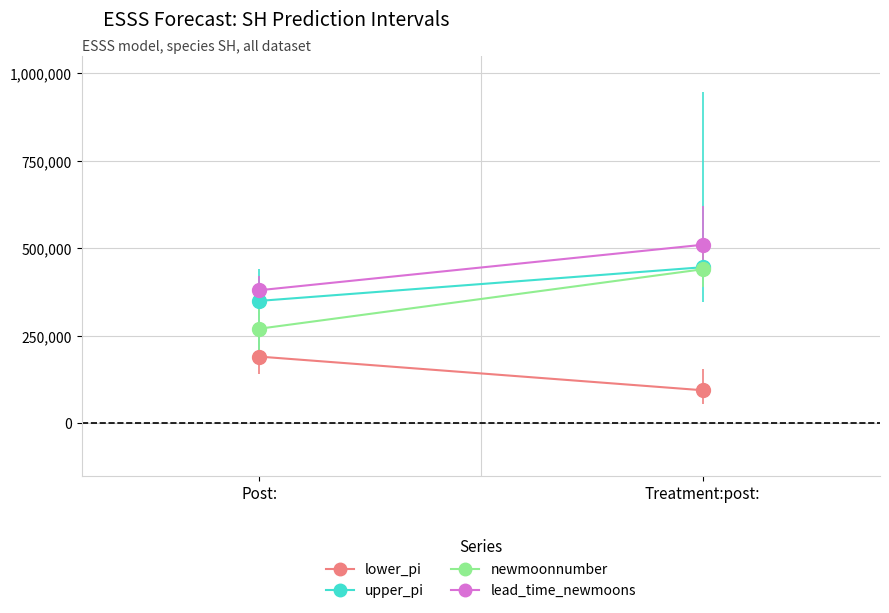

Rank the categories by lower_pi value from lowest to highest.

Treatment:post:, Post: